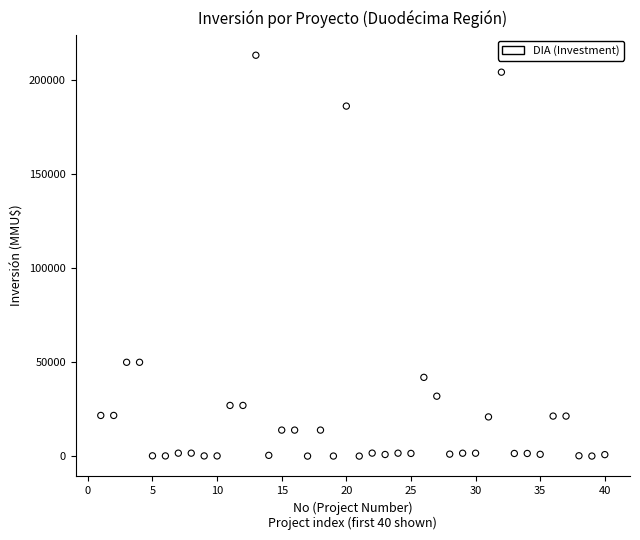

What is the range of X values (max minus min)?

39